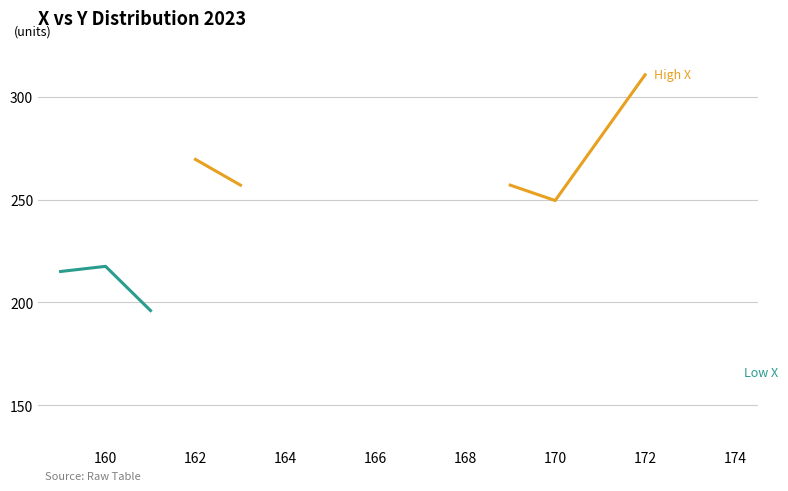

How many interior local valleys does the High X series have?

1